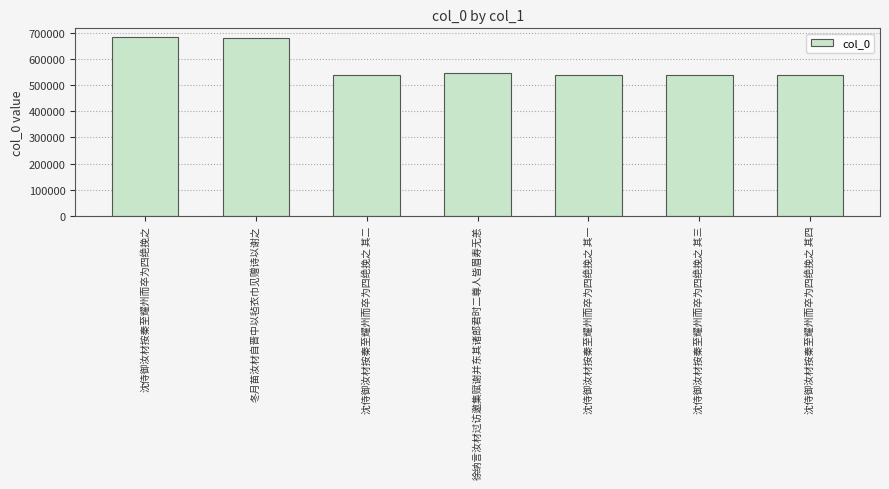

What is the smallest value displayed?

540349